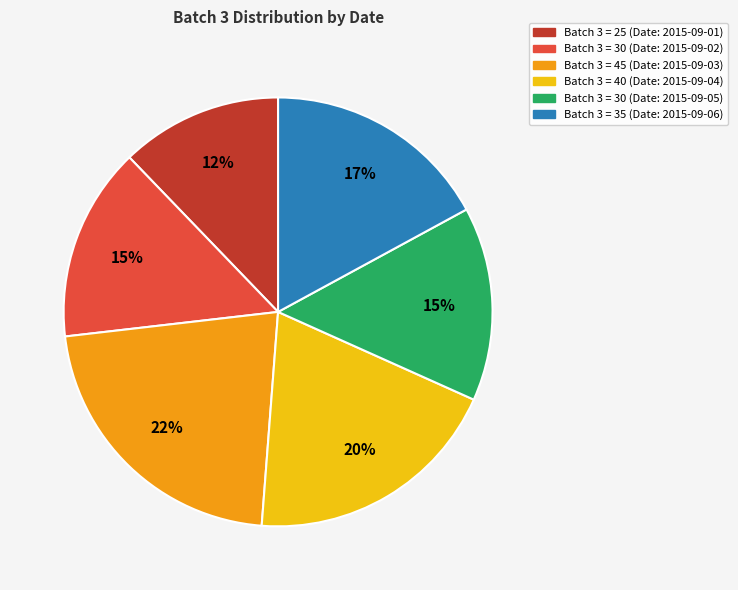

Is there any slice that represents more than half of the pie?

No